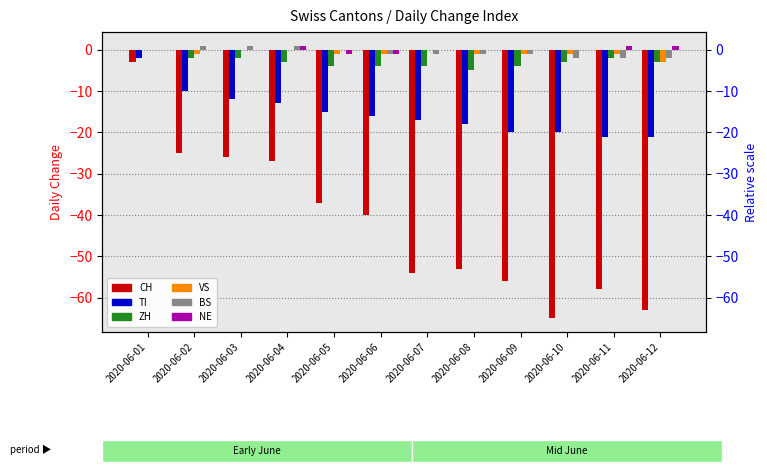

Is it true that CH equals -30 at 2020-06-09?

False